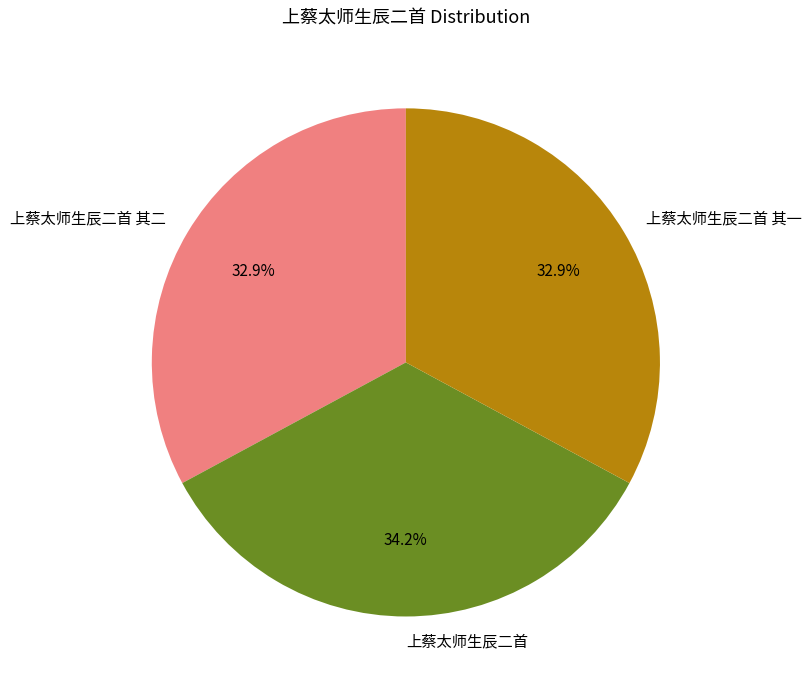

True or false: 上蔡太师生辰二首 accounts for 24% of the total.

False